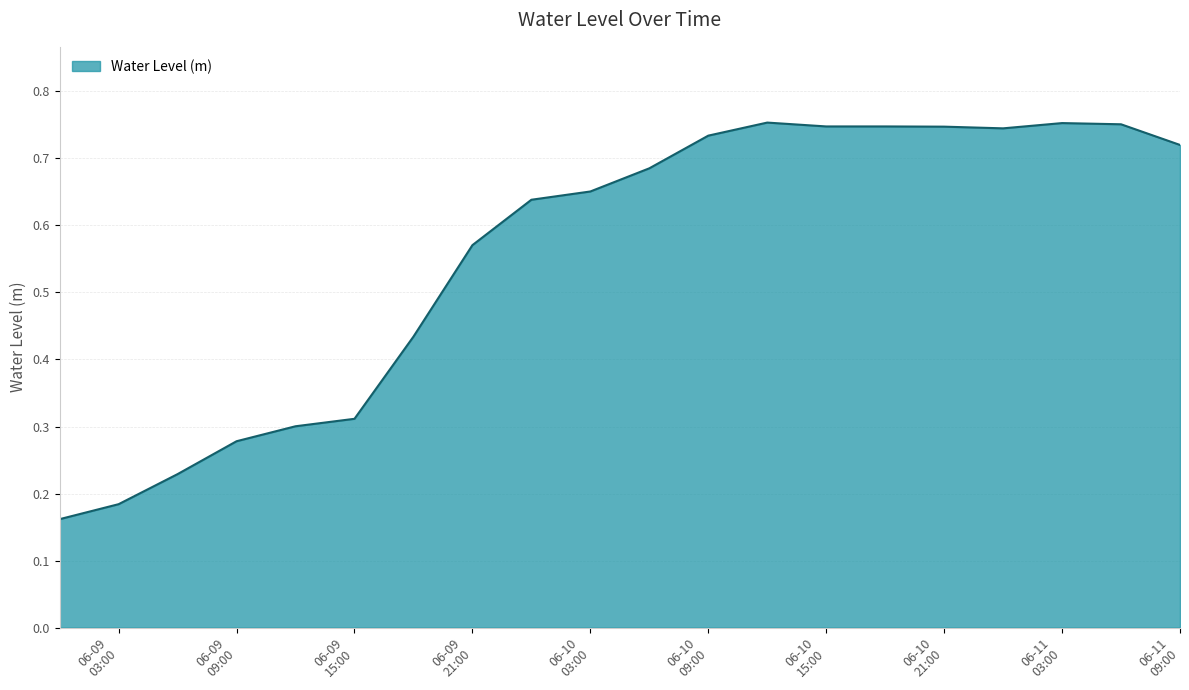

What is the value of the 4th point from the left?

0.3